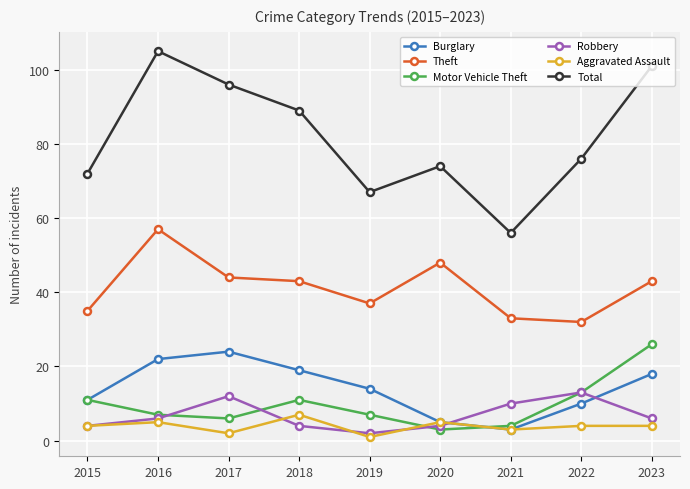

The value of Motor Vehicle Theft at 2020 is 3. True or false?

True